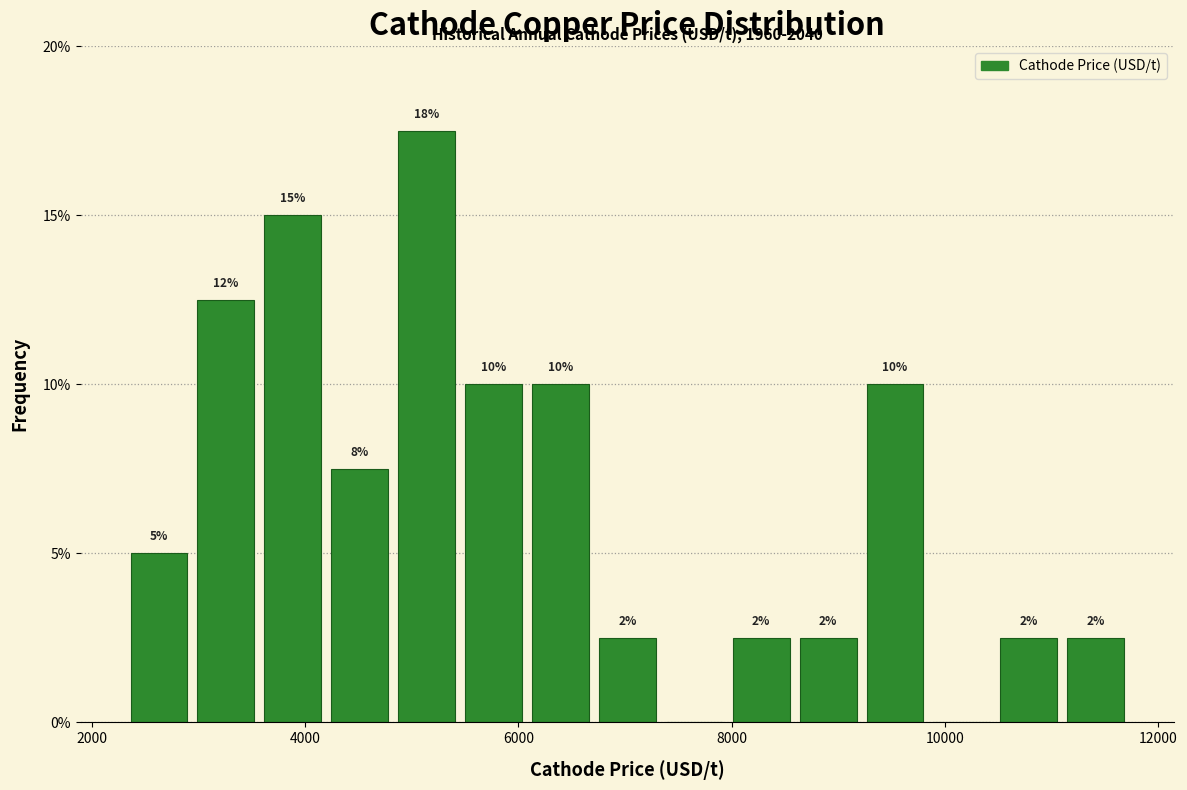

Read against the x-axis, roughly where is the centre of the tallest bar?

5200